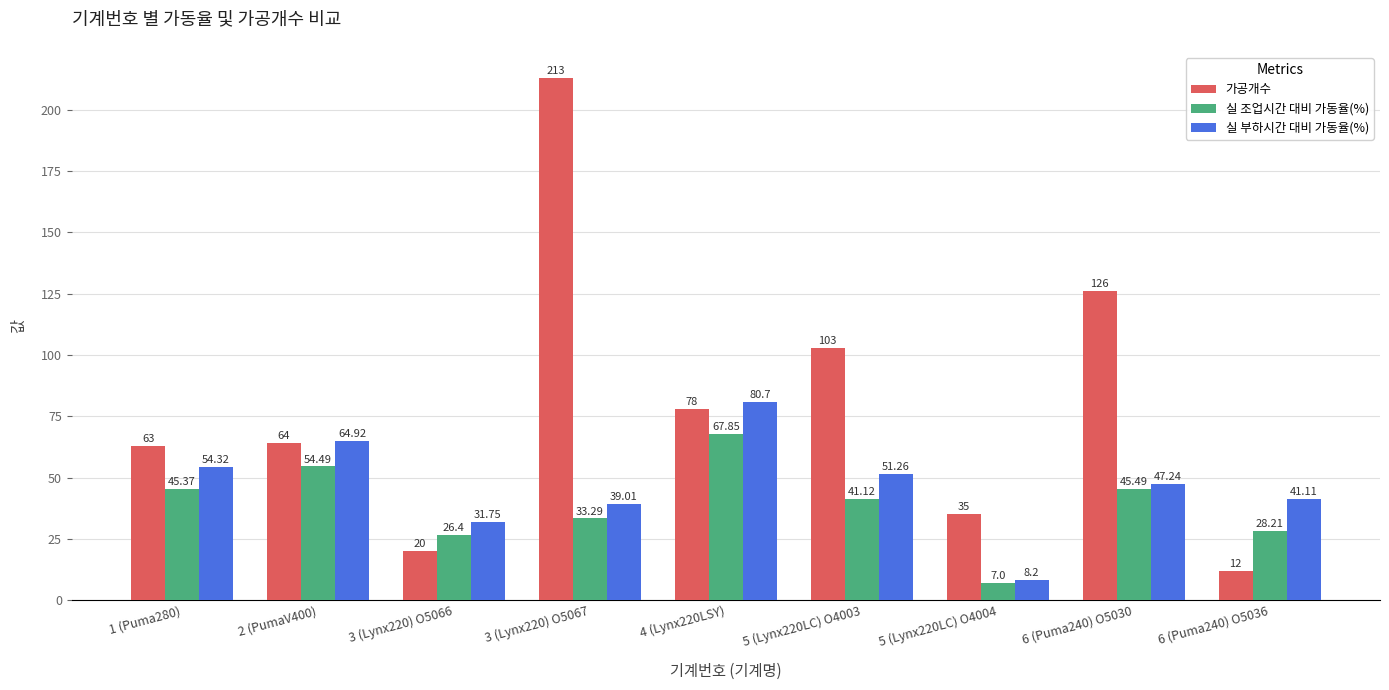

What is the difference between the maximum and second lowest values in the 가공개수 series?

193.0